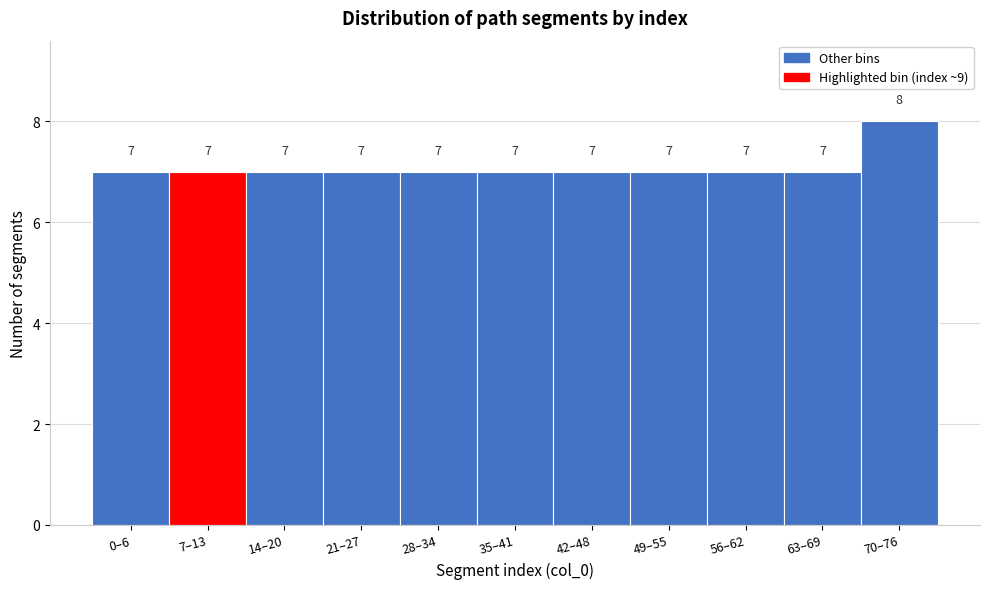

Reading left to right, list all the values displayed in this chart.

7	7	7	7	7	7	7	7	7	7	8